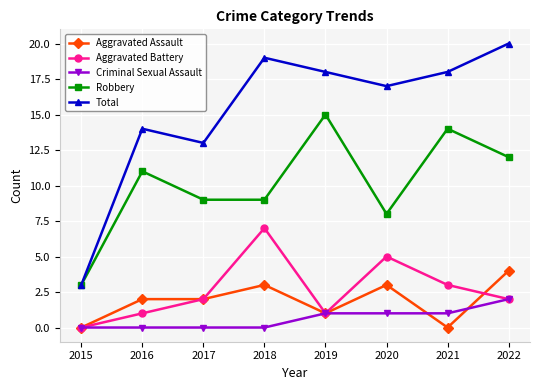

Which series has the widest spread of values?

Total